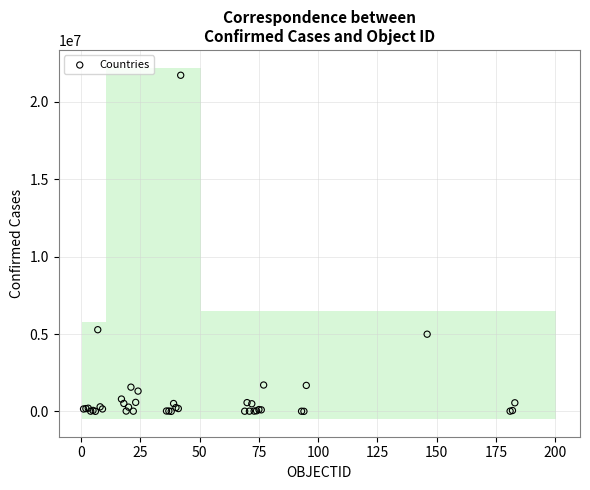

What Y value in the scatter plot is closest to 10863088?

5279818